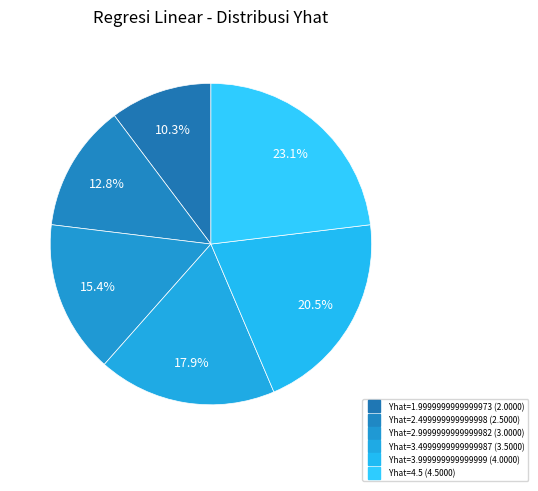

How many slices are in this pie chart?

6